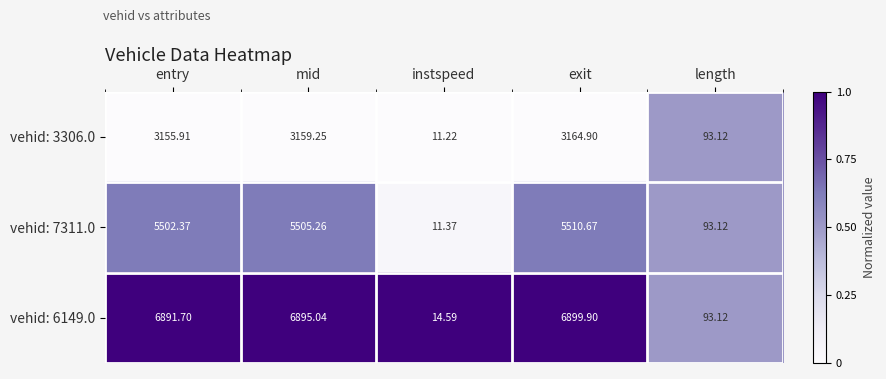

How many distinct data groups are displayed?

3